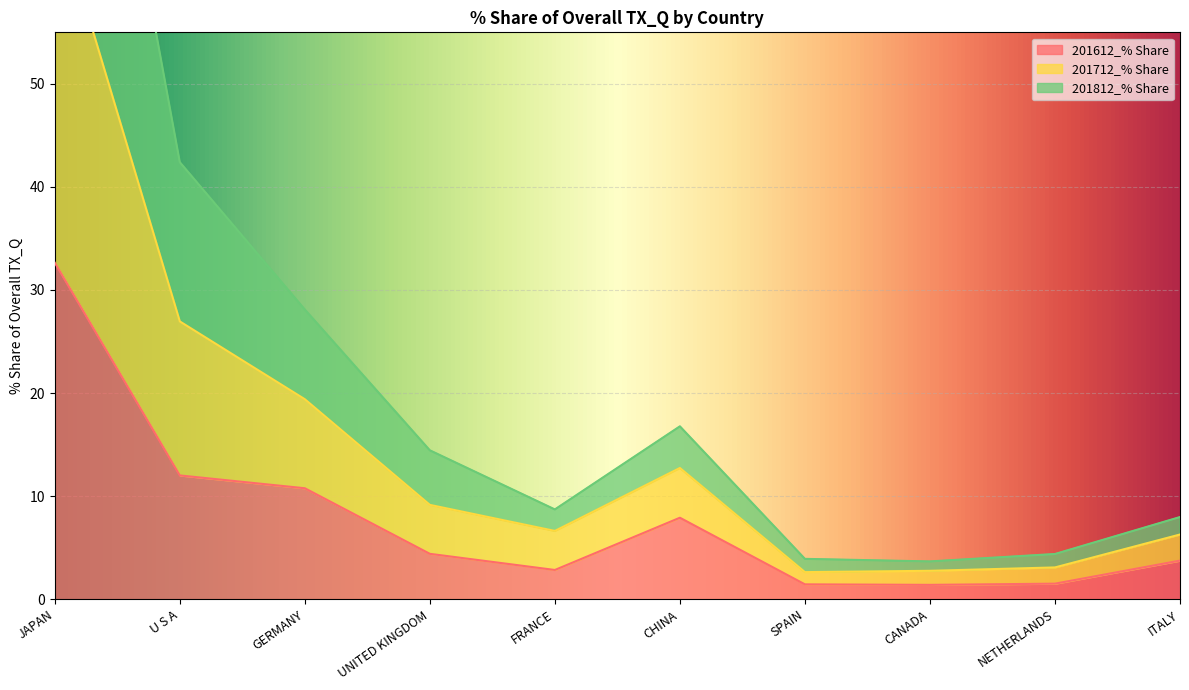

Is it true that 201612_% Share equals 12.8 at CHINA?

False